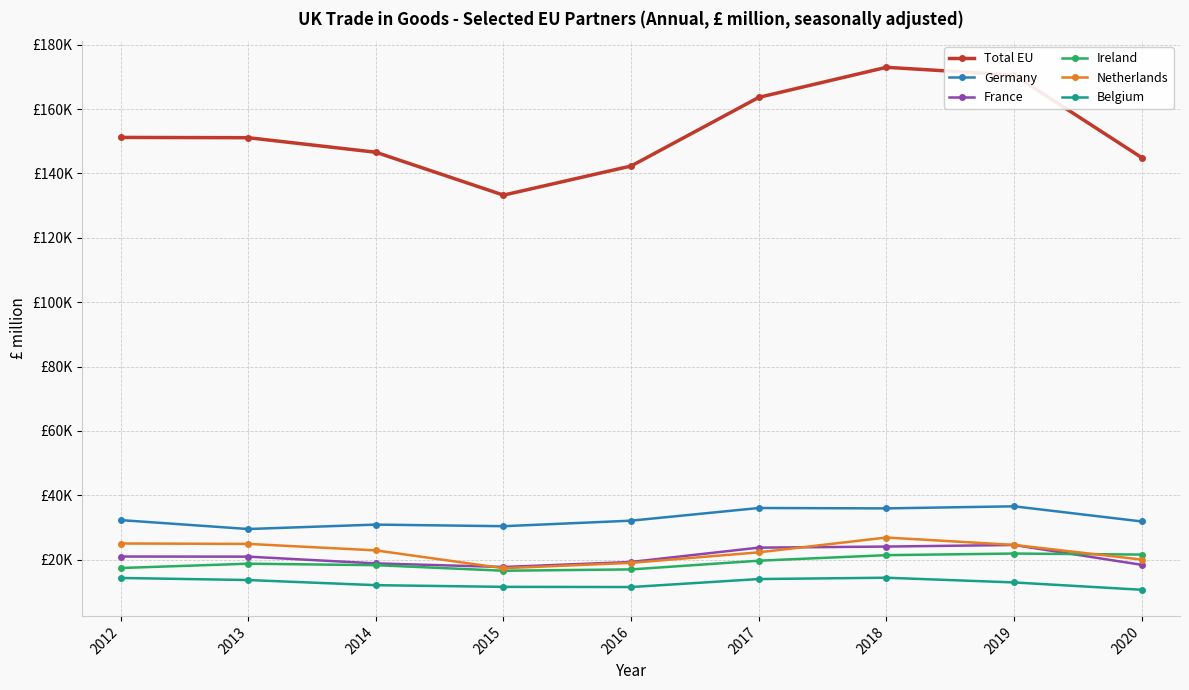

True or false: France and Belgium cross at least once.

False